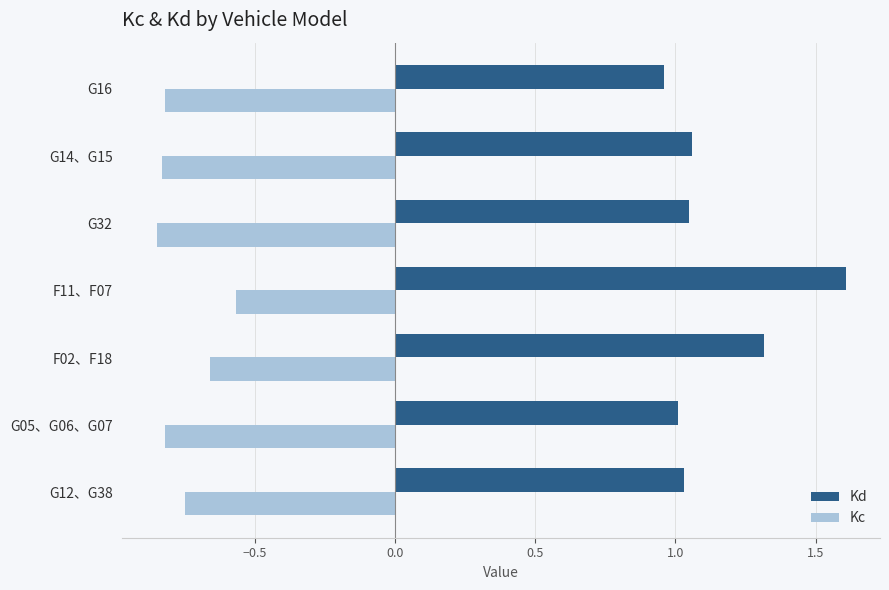

What is the difference between the highest and lowest values at G12、G38?

1.8